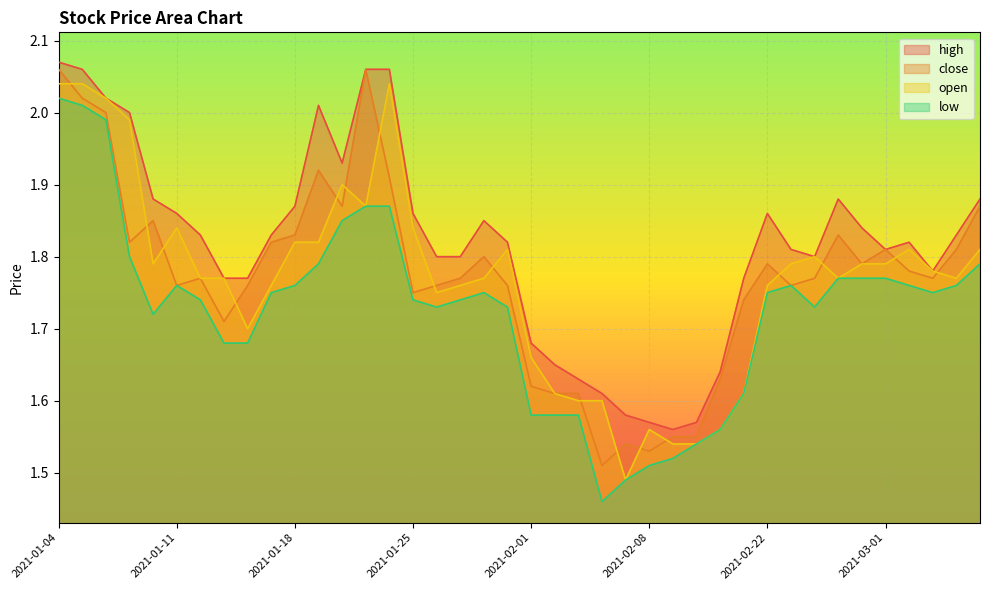

The high series shows 0.5 at 2021-02-18. True or false?

False